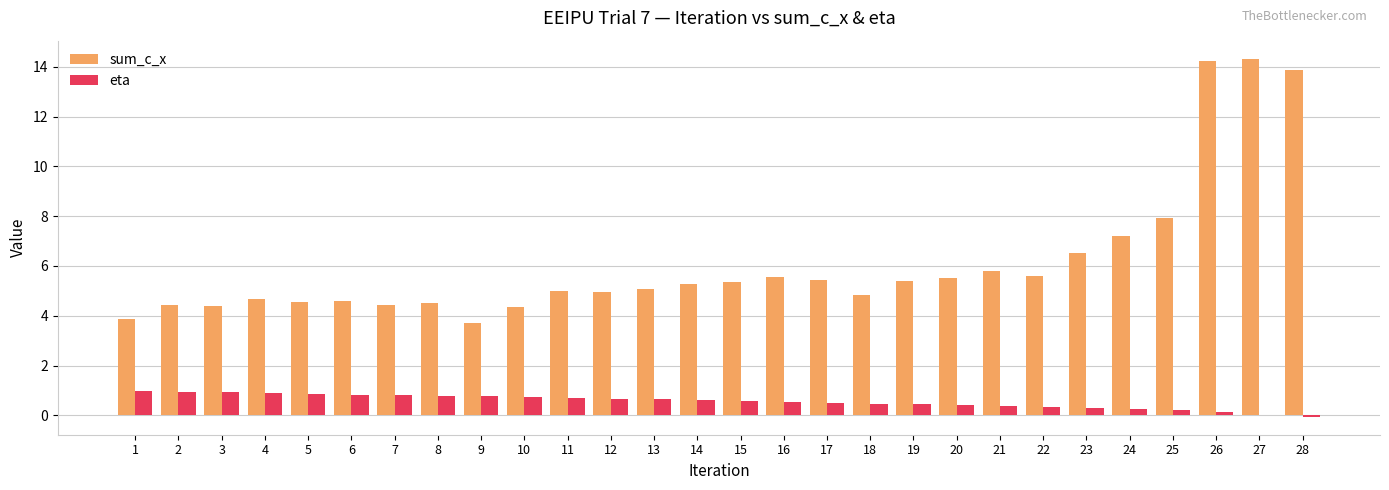

What is the sum of all eta values?

15.6